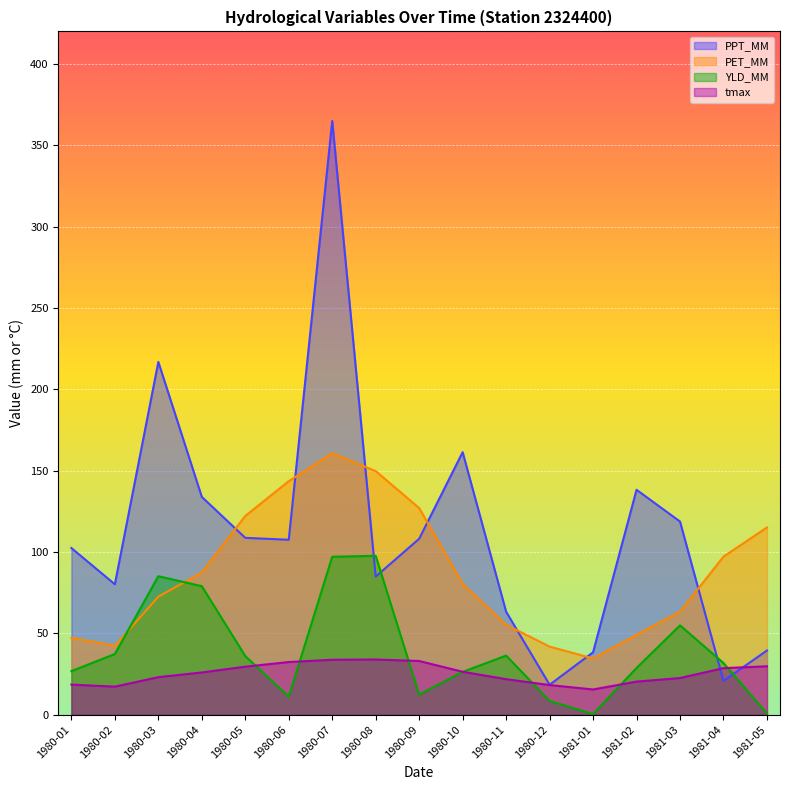

Where do PET_MM and PPT_MM first cross each other?

1980-04 and 1980-05